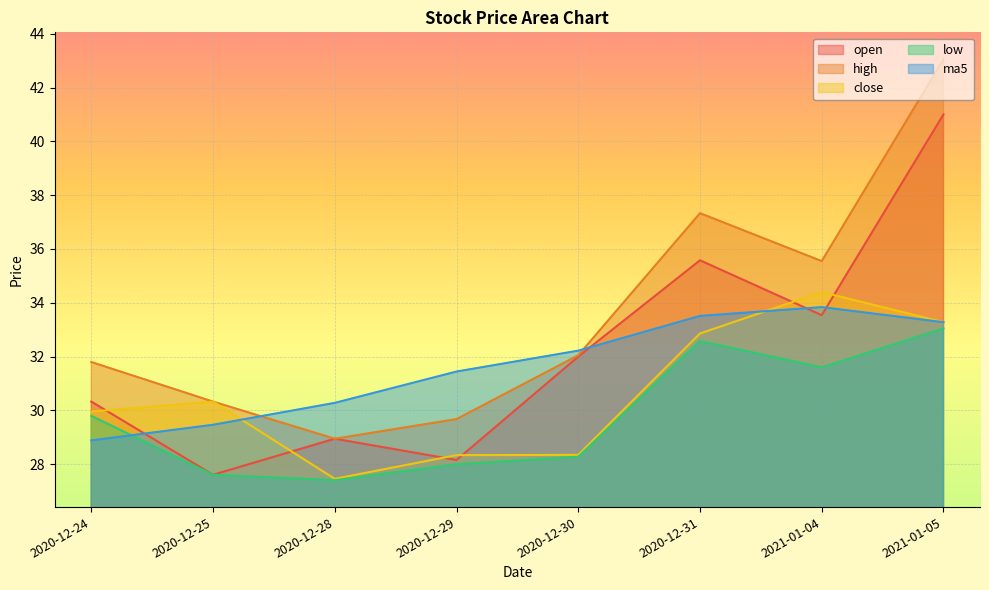

What is the label of the 7th point from the right?

2020-12-25